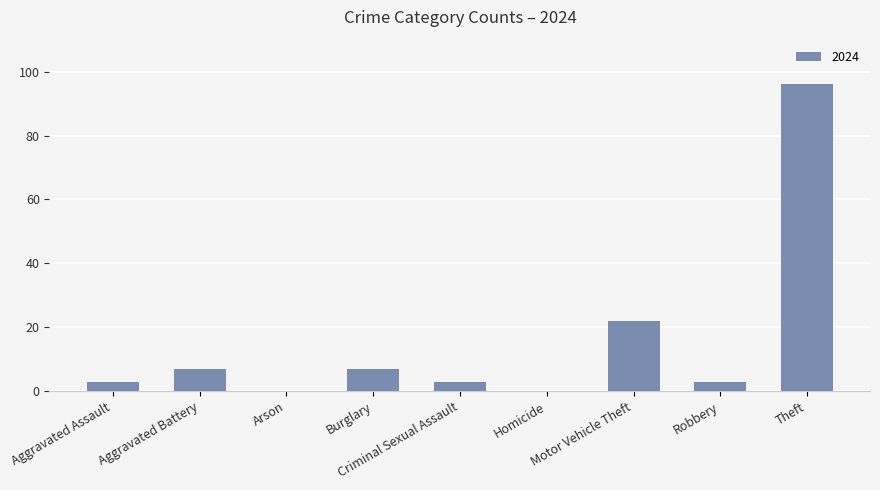

What is the greatest value displayed?

96